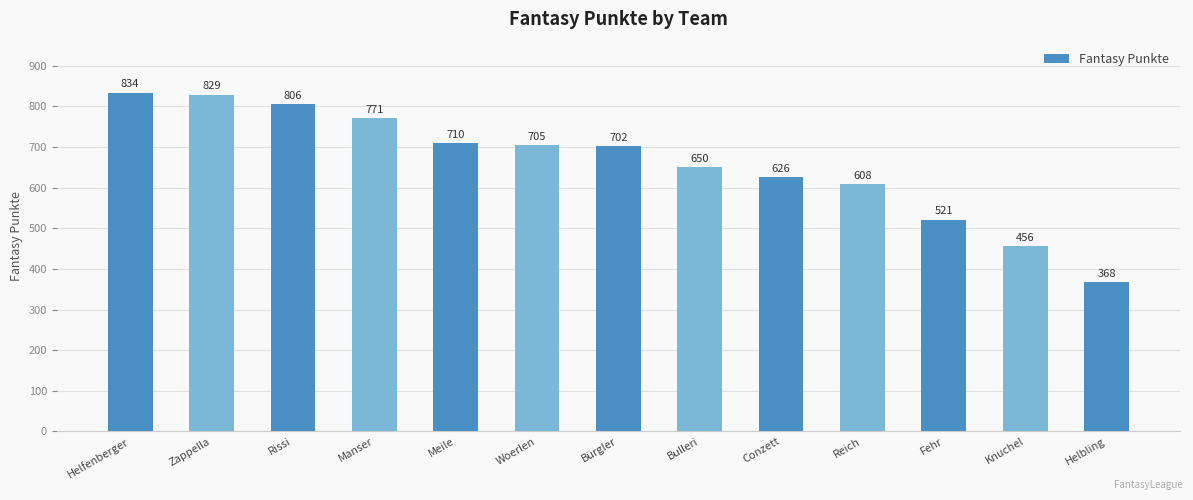

What is the difference between the second highest and minimum values?

461